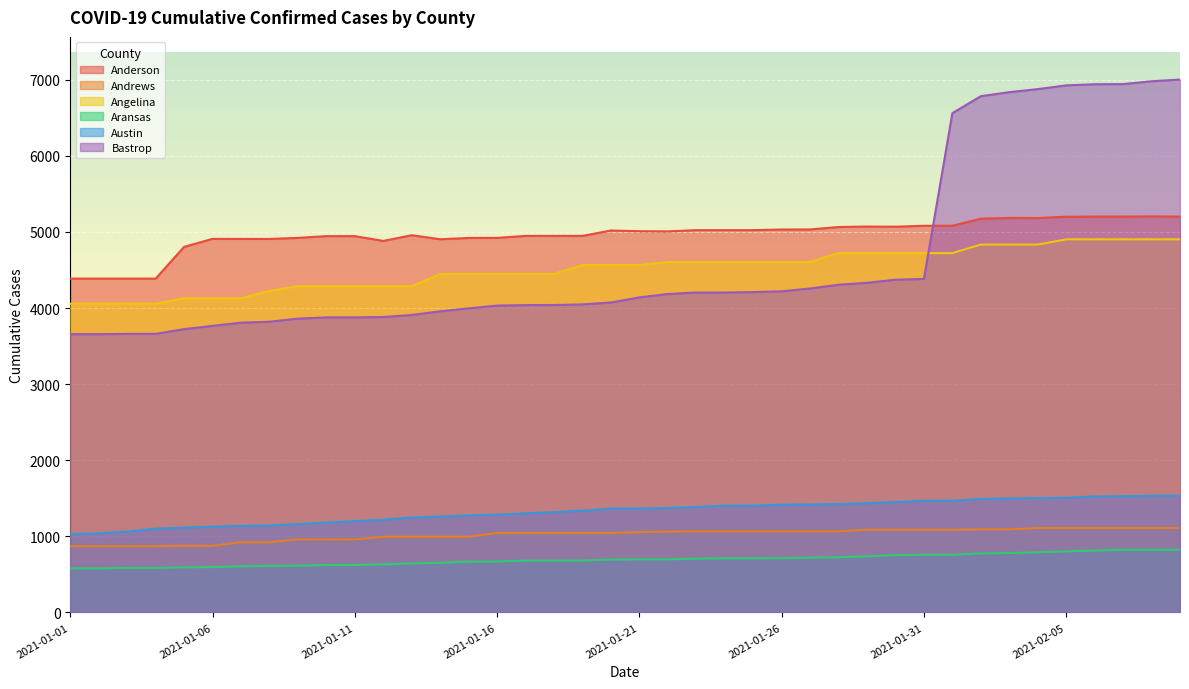

List the series in order of their peak value, highest first.

Bastrop, Anderson, Angelina, Austin, Andrews, Aransas